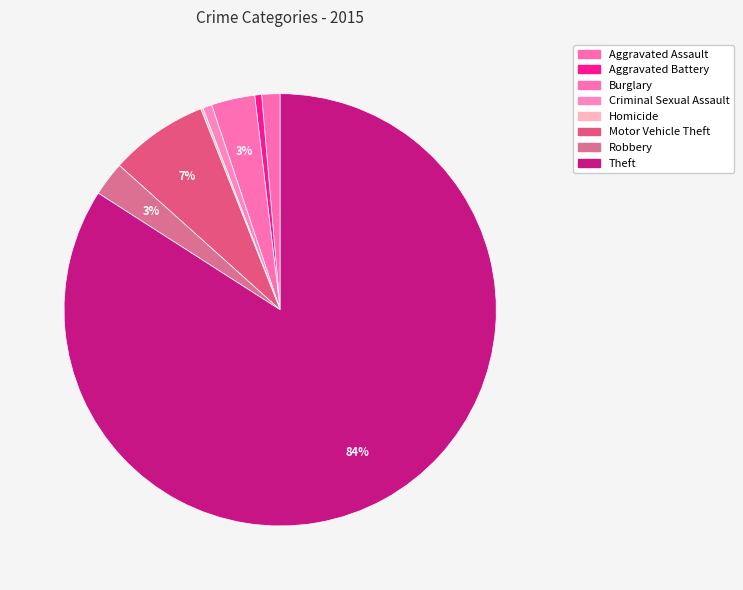

Does Burglary account for over 50% of the chart?

No